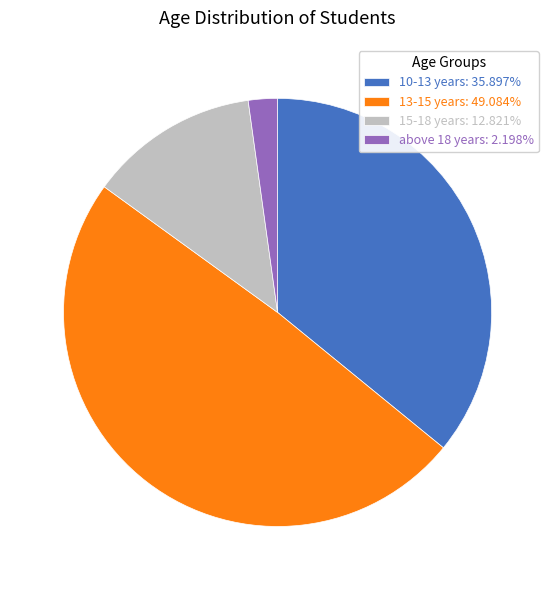

Approximately how many times larger is the value at 15-18 years: 12.821% compared to 10-13 years: 35.897%?

0.4